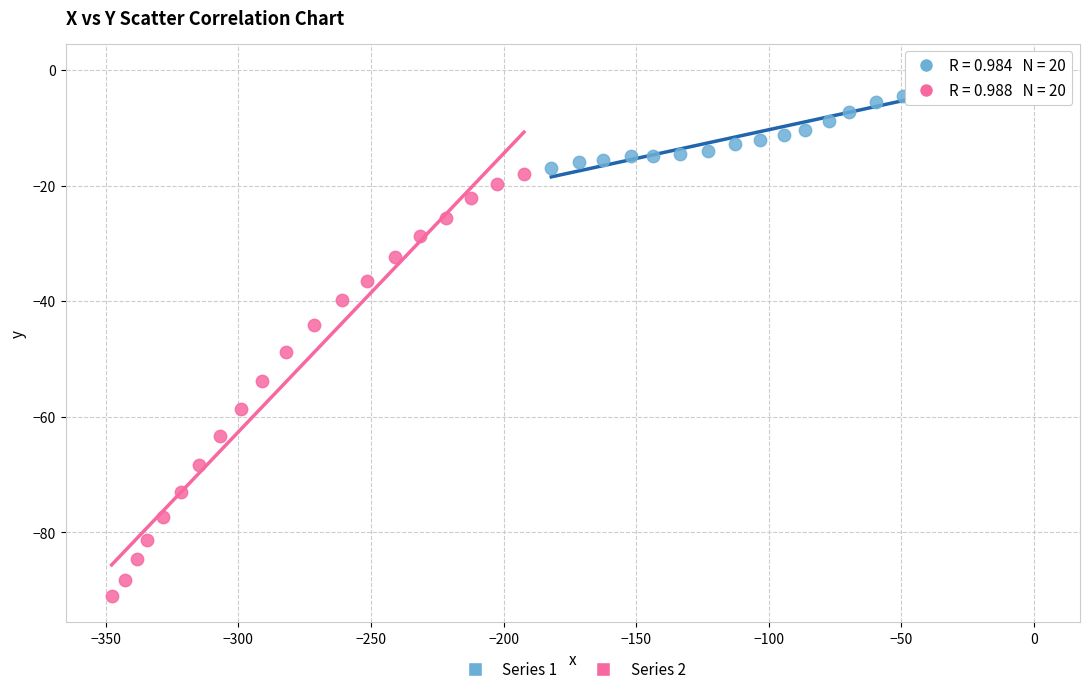

Which series has the largest Y range (max minus min)?

Series 2